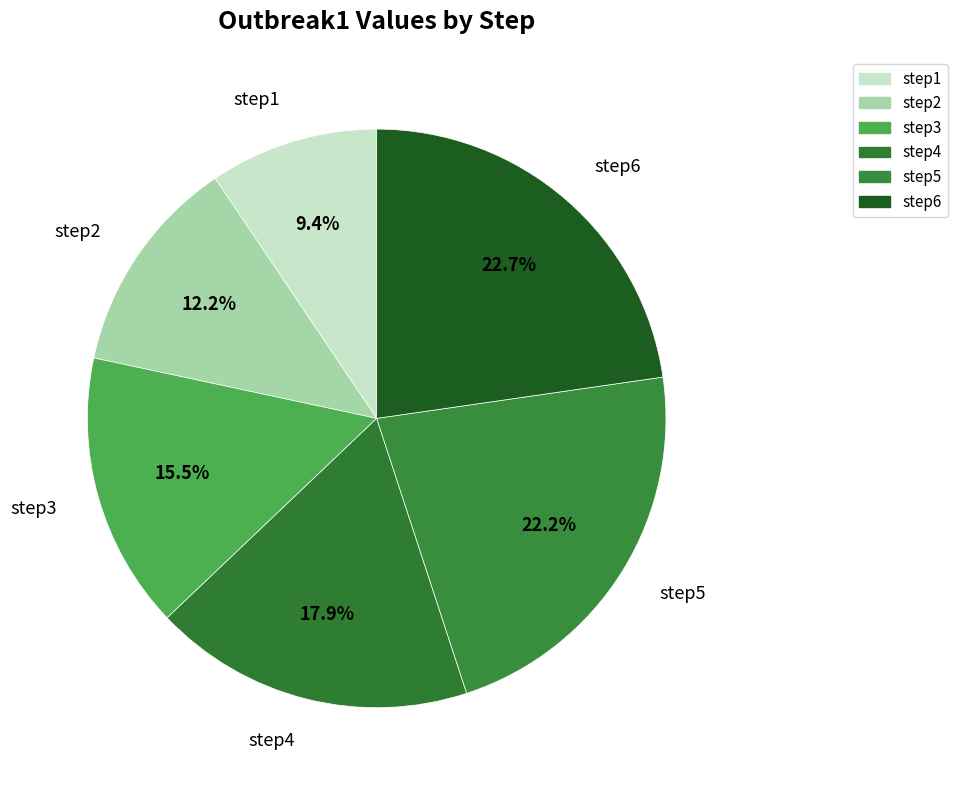

Is it true that step1 is 9% of the pie?

True